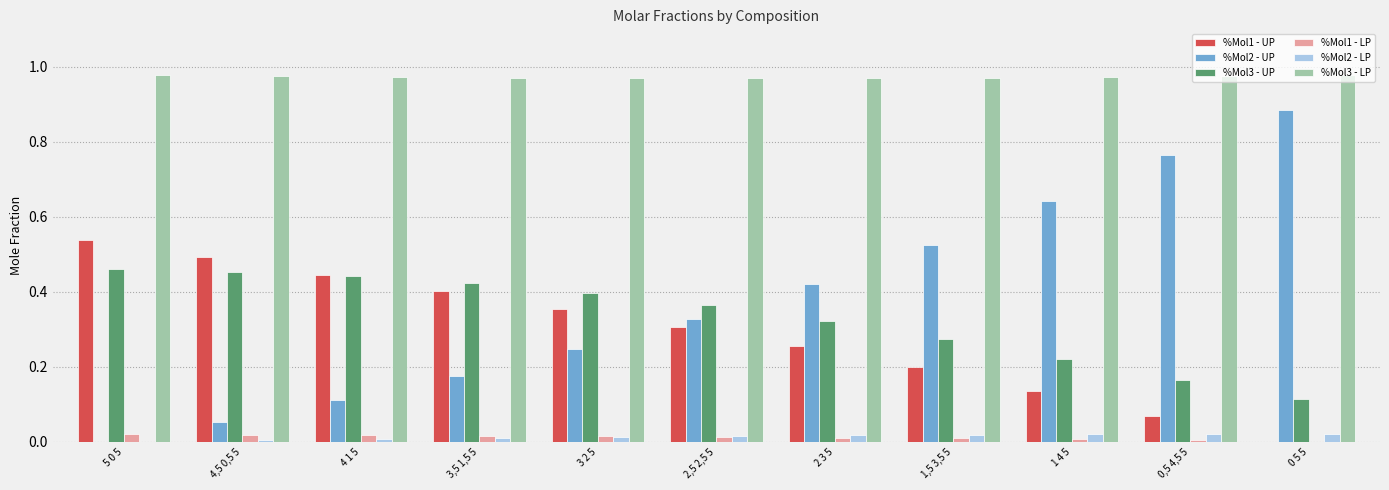

The %Mol1 - UP series shows 0.2 at 1 4 5. True or false?

False